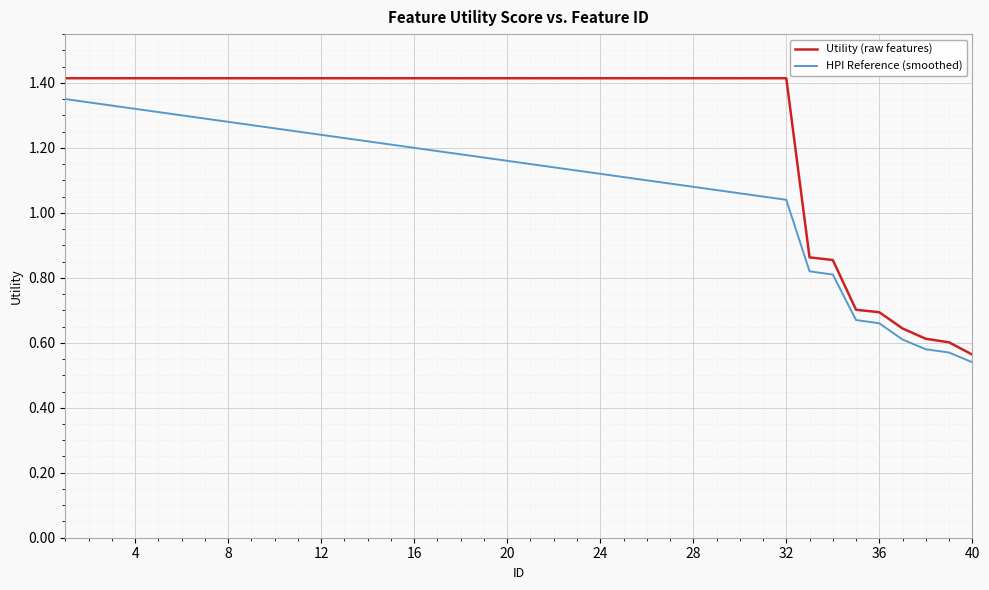

Which series has the largest range (max minus min)?

Utility (raw features)